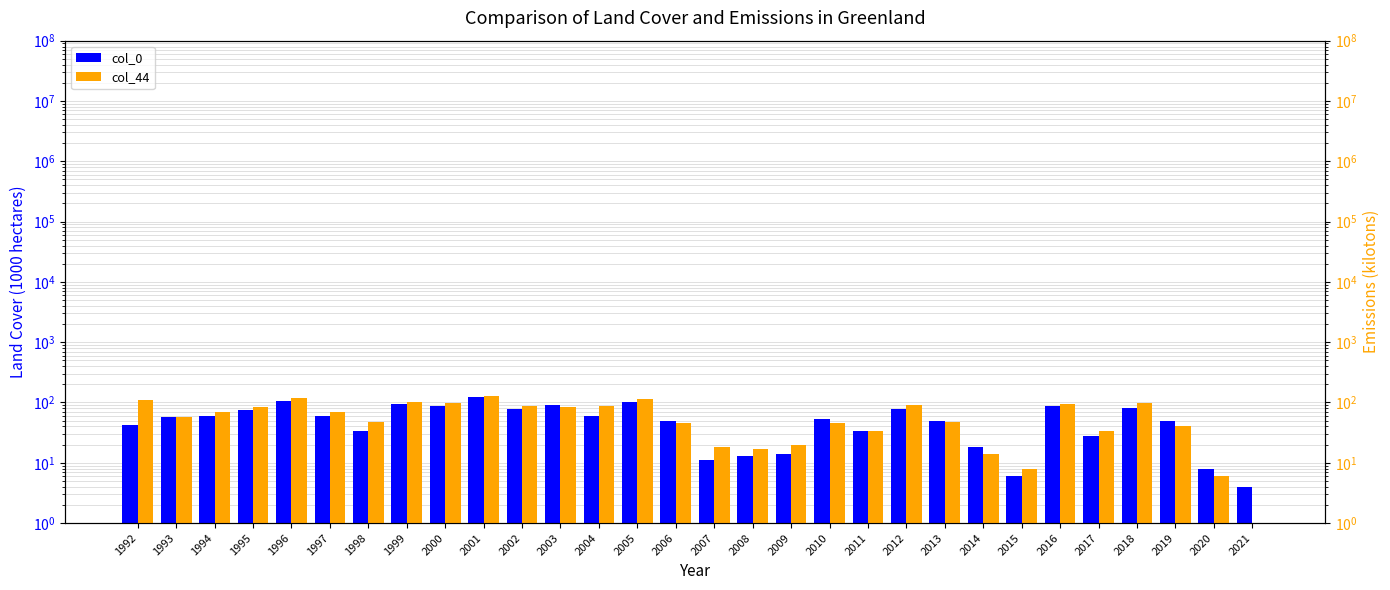

Which series has the largest total across all categories?

col_44